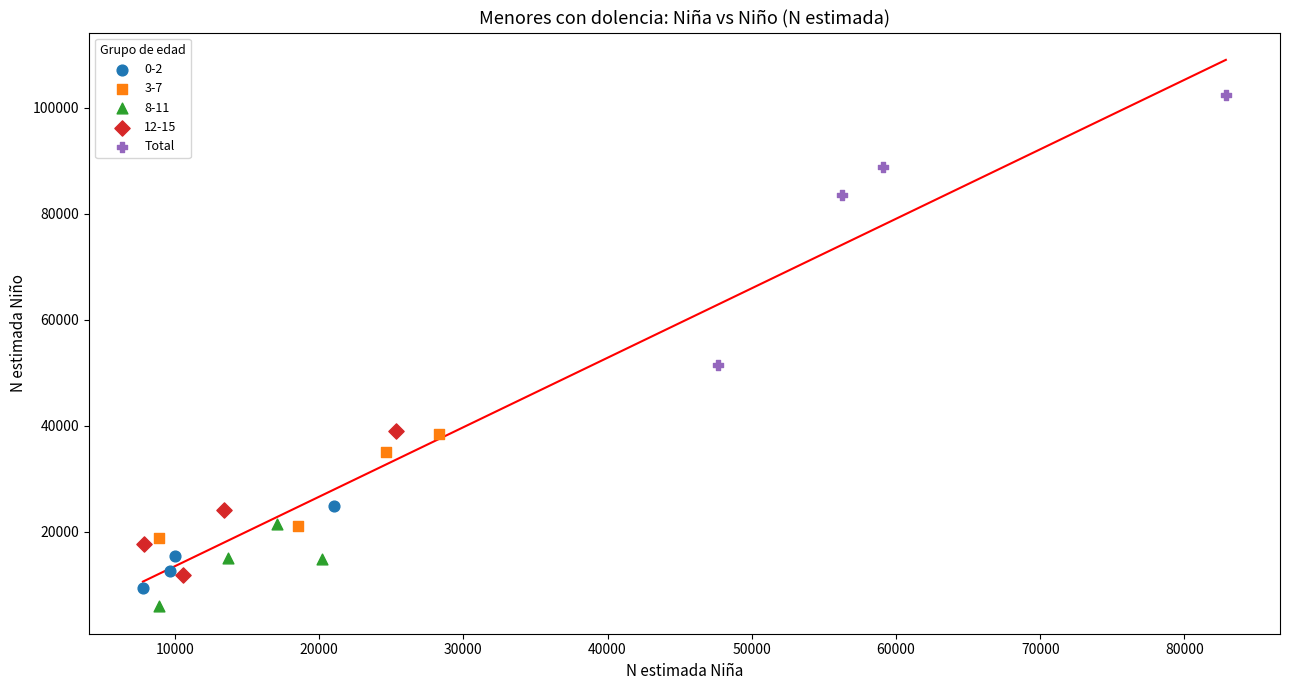

Which series reaches the maximum Y coordinate?

Total